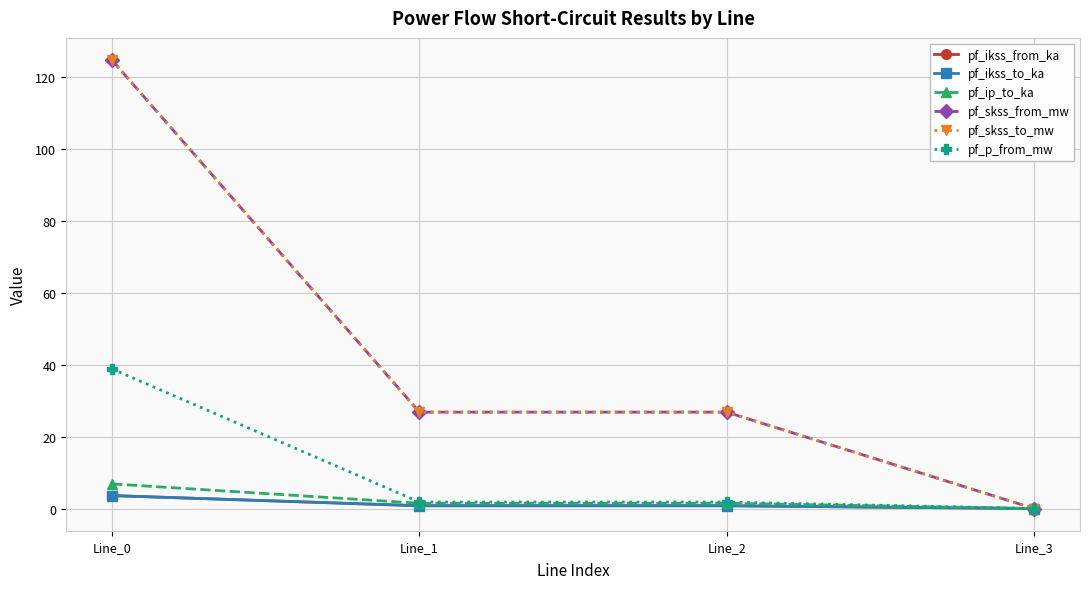

True or false: pf_p_from_mw and pf_ip_to_ka cross at least once.

False